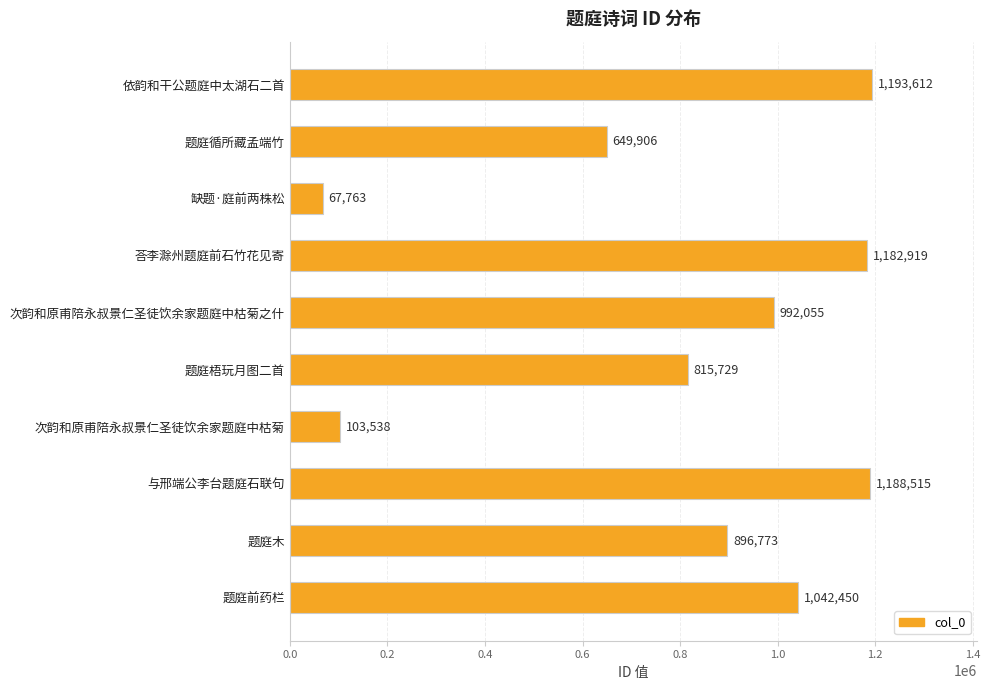

Are the bars grouped side by side (vs. stacked)?

No